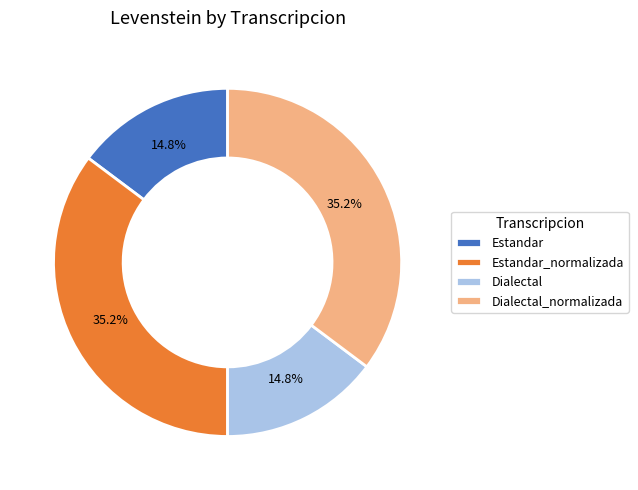

To the nearest percent, what percentage of the pie is Dialectal?

15%